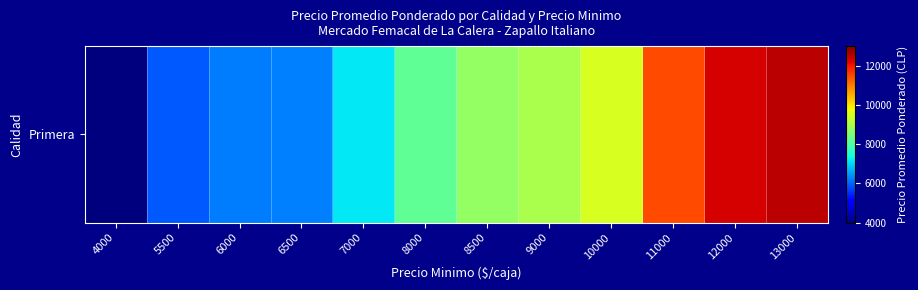

At which label does the data first exceed 8773?

9000